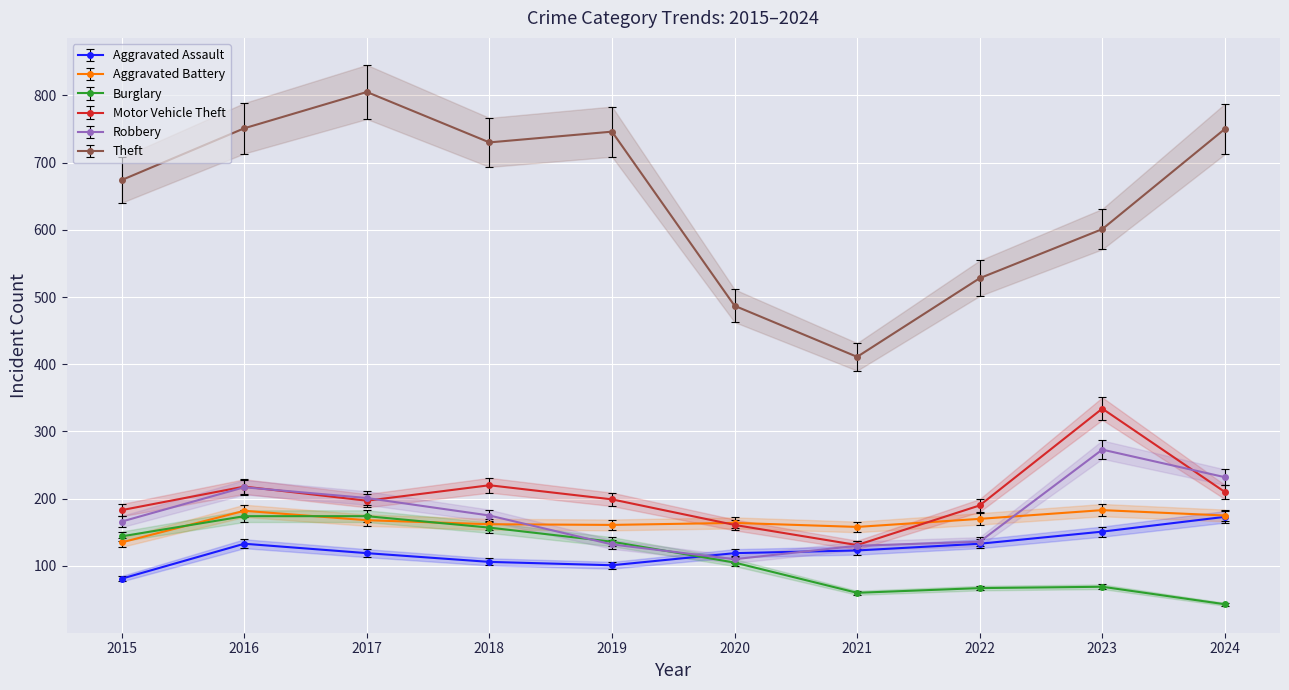

What is the spread (max minus min) of values at 2024?

707.0